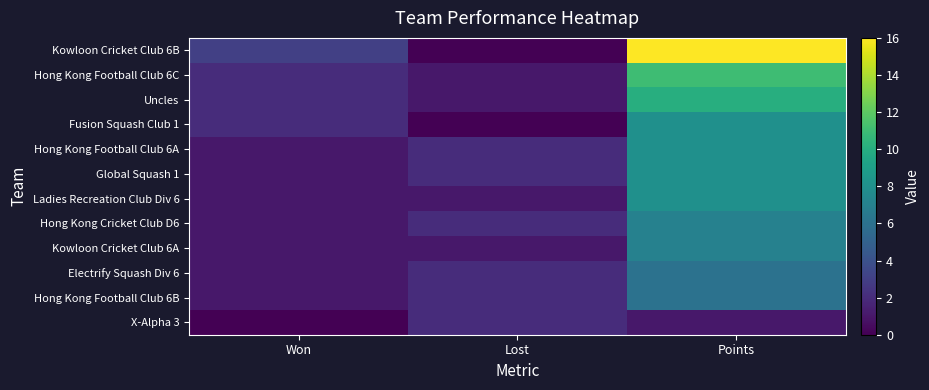

At which category is the sum across all series the highest?

Points